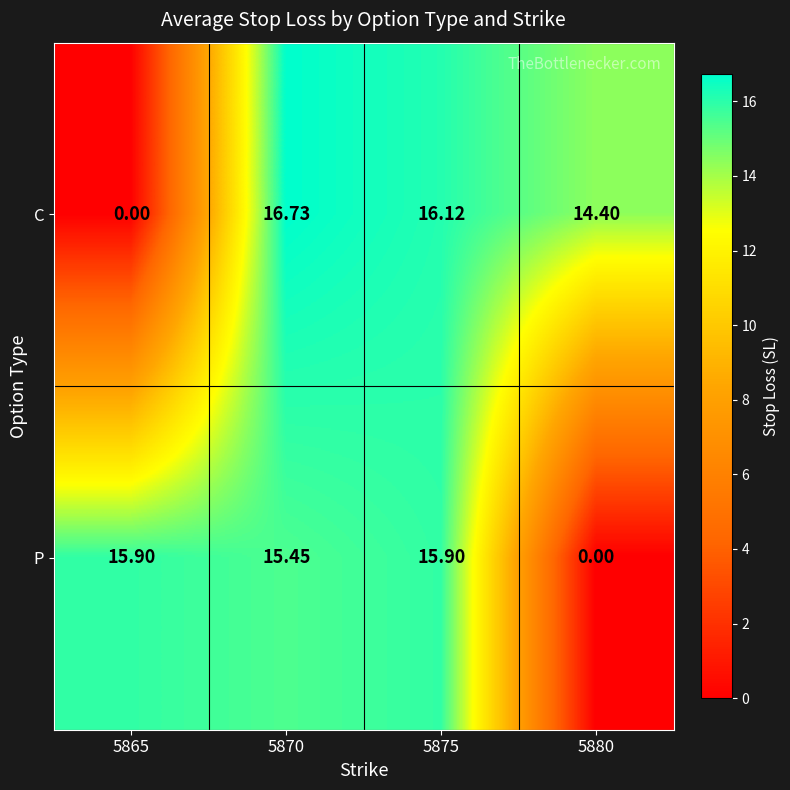

What is the difference between the highest and lowest values at 5880?

14.4